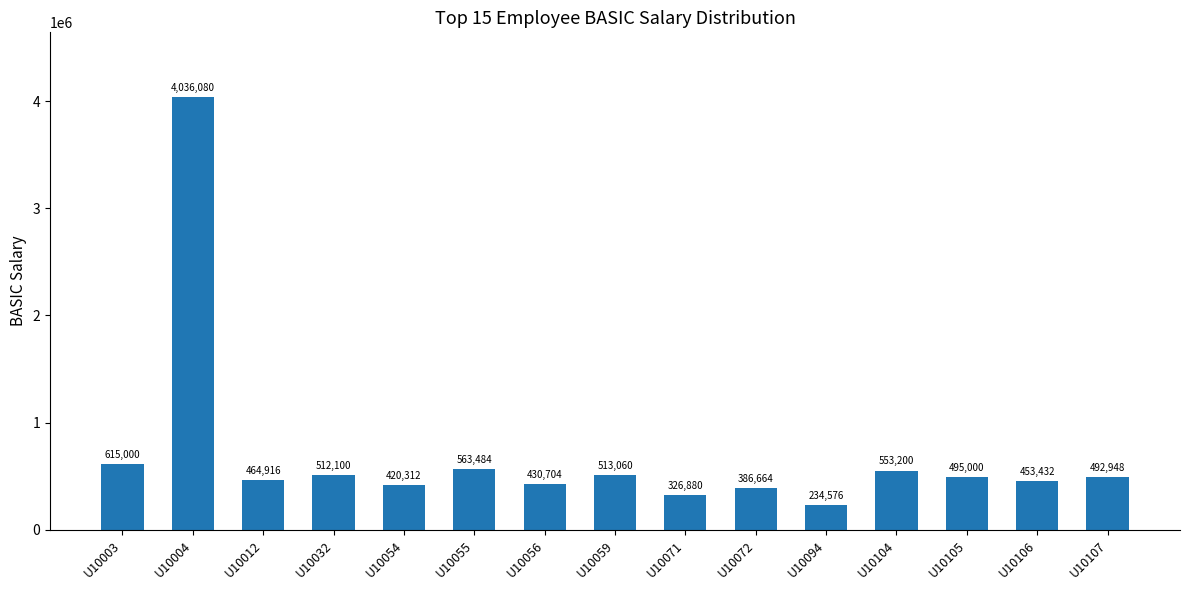

Rank the categories by value from lowest to highest.

U10094, U10071, U10072, U10054, U10056, U10106, U10012, U10107, U10105, U10032, U10059, U10104, U10055, U10003, U10004